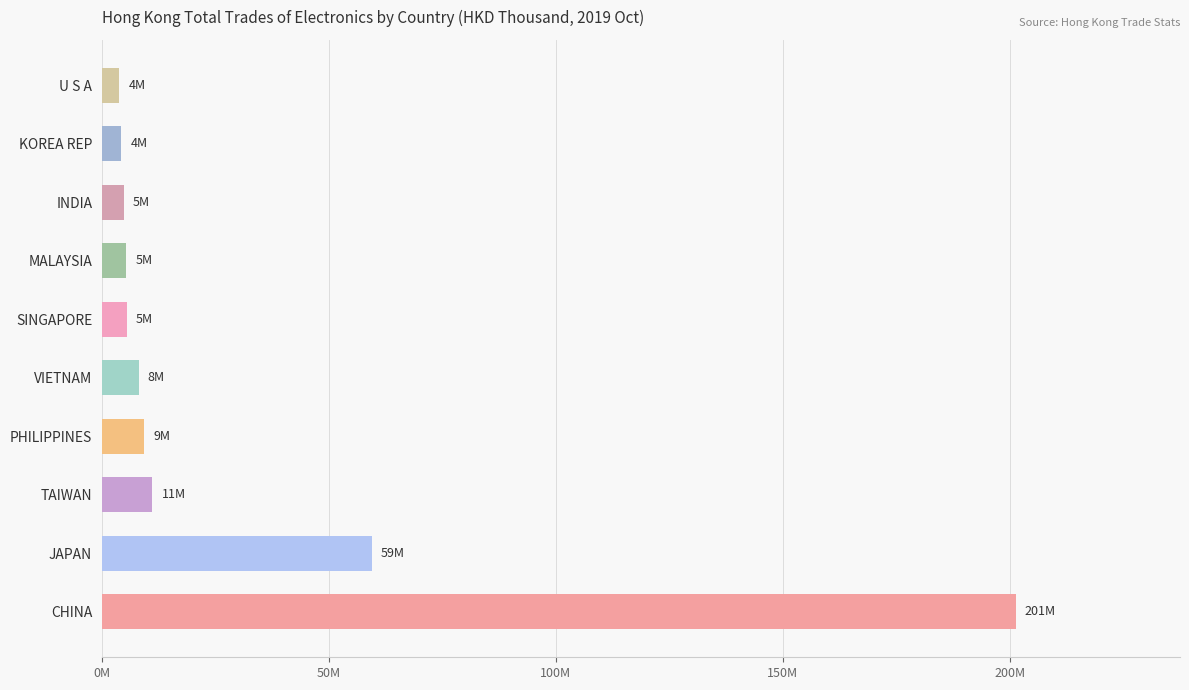

Are the bars horizontal?

Yes